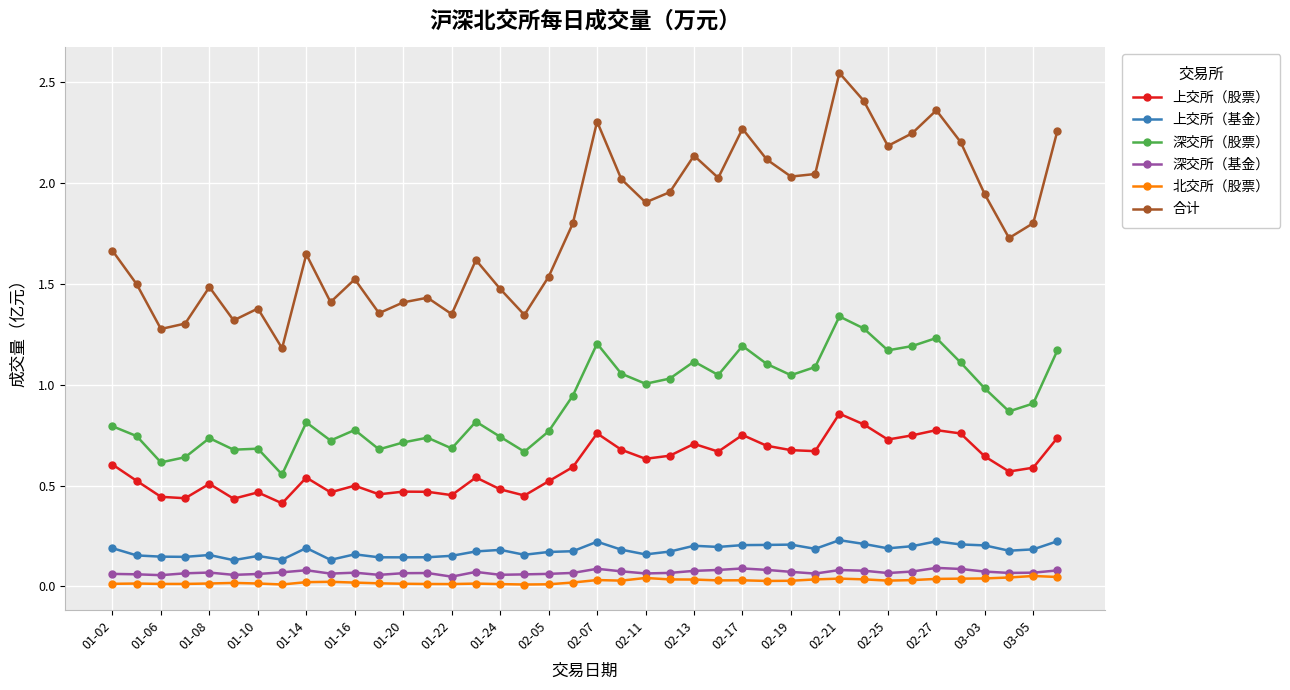

Which series has the widest spread of values?

合计